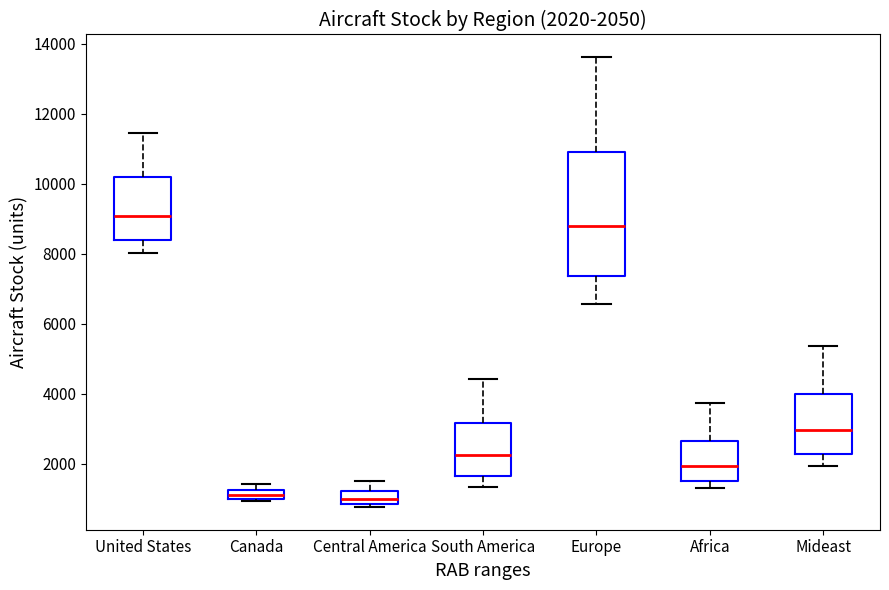

Comparing the boxes themselves (not the whiskers), which one is the tallest?

Europe